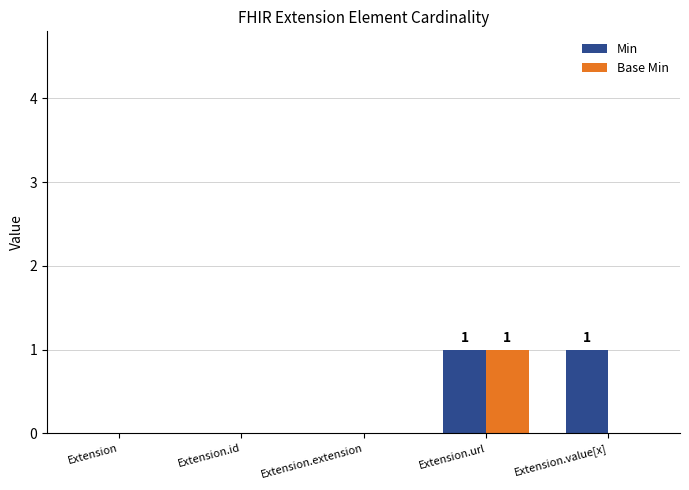

What is the approximate value of Base Min at Extension.url?

1